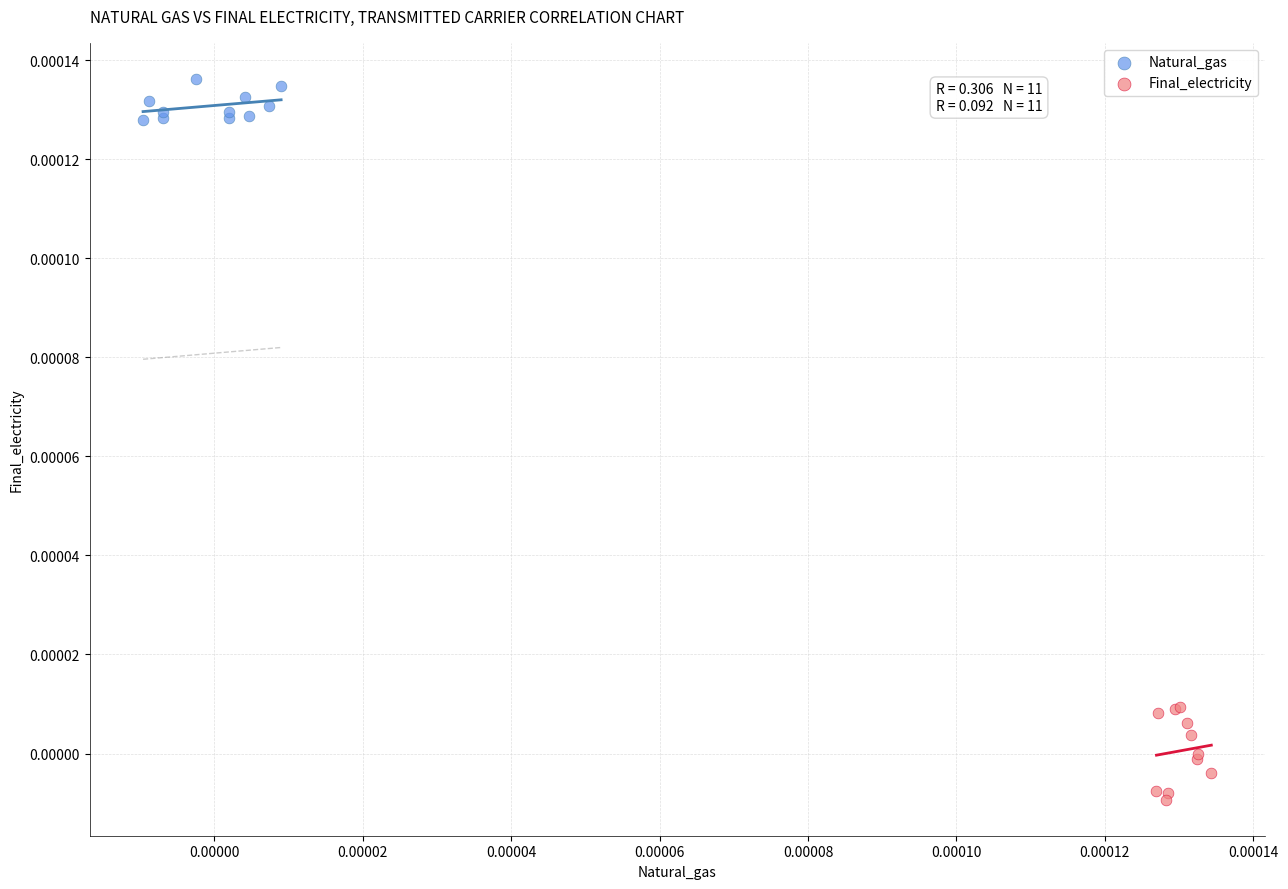

Which series has the largest Y range (max minus min)?

Final_electricity